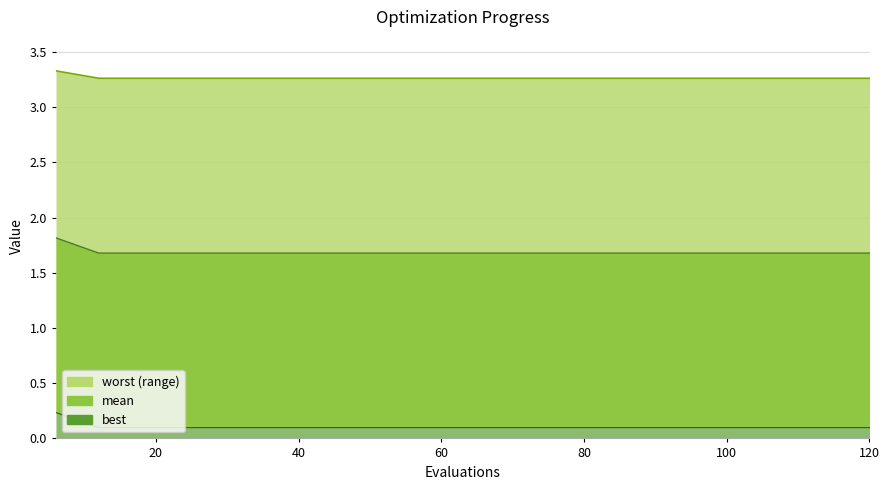

Count the worst values in the range 0 to 1.

20